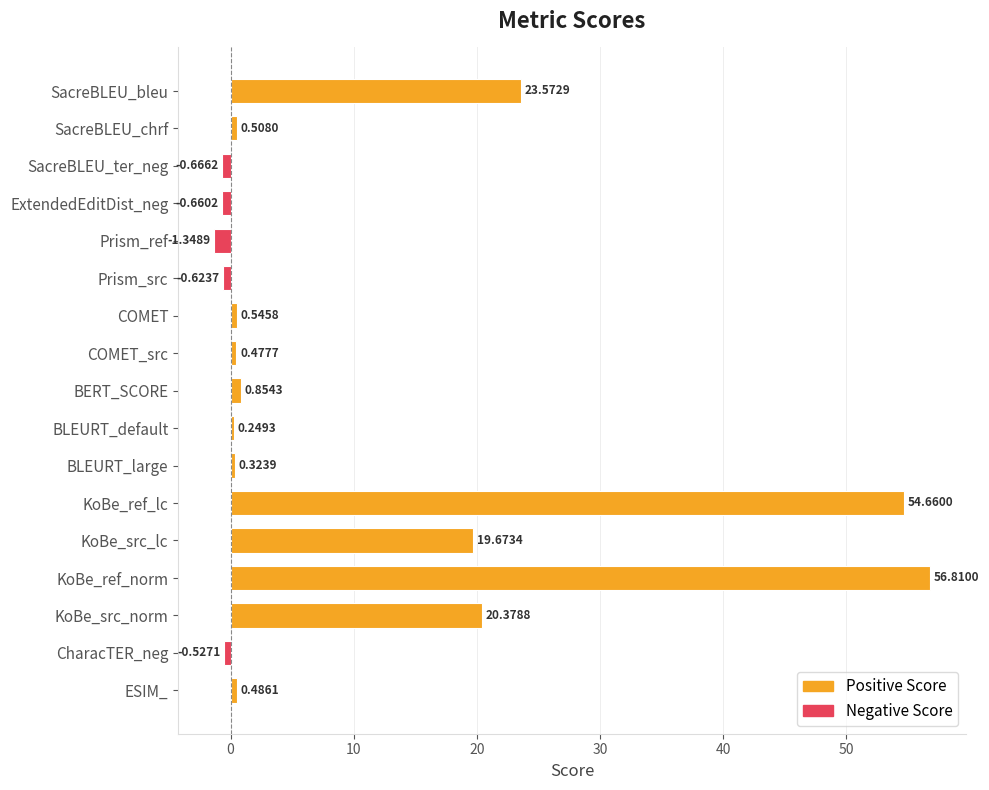

At which category does the chart reach its minimum across all series?

Prism_ref